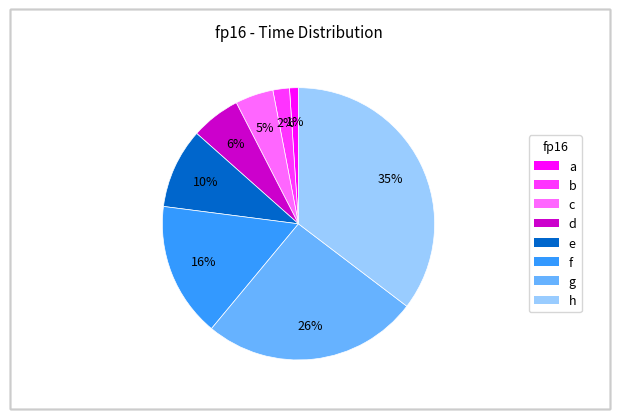

Is it true that b is 2% of the pie?

True